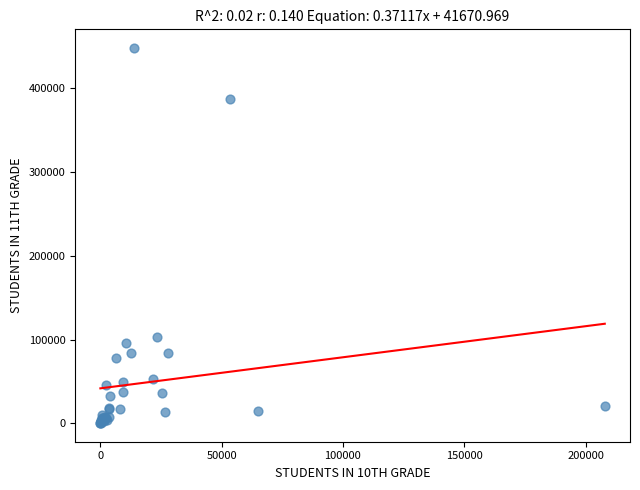

What Y value in the scatter plot is closest to 224151?

103135